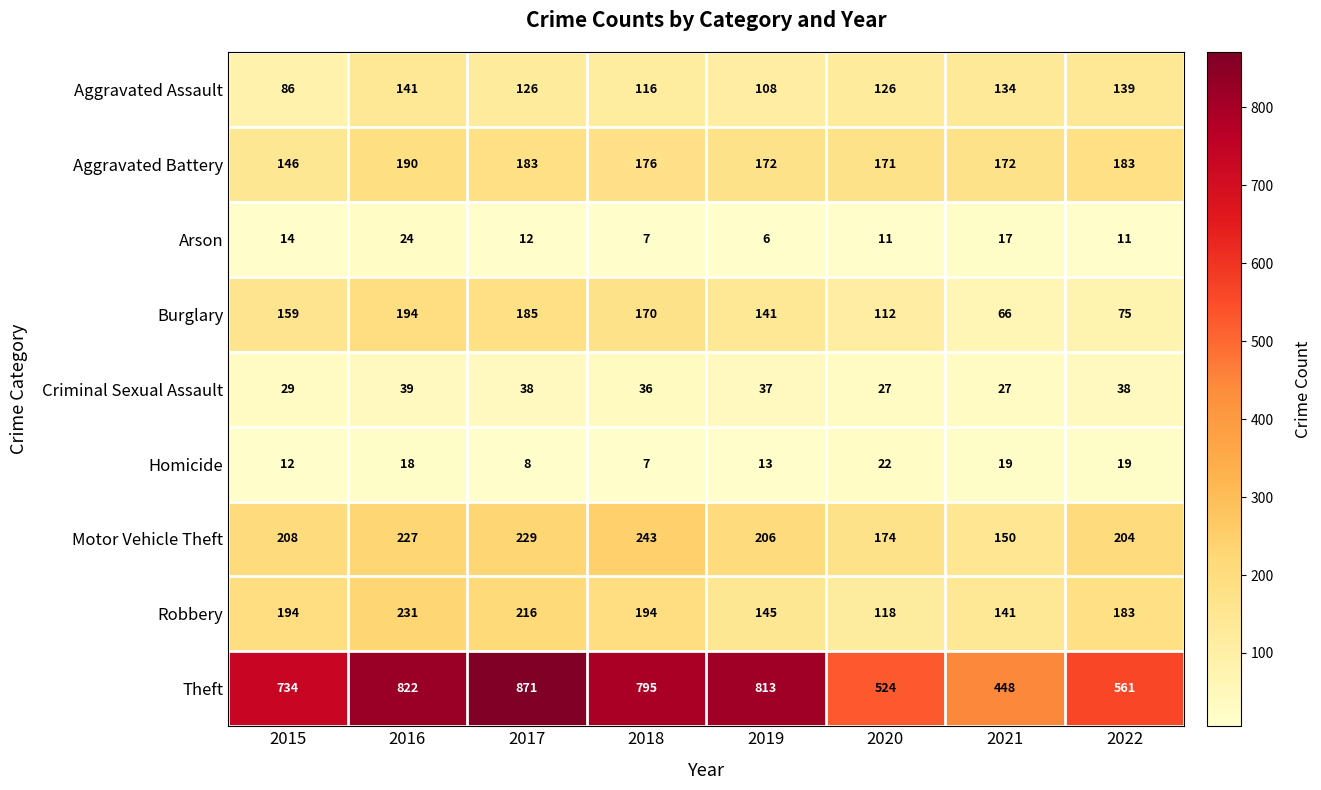

Between 2015 and 2018, which series saw the biggest shift?

Theft